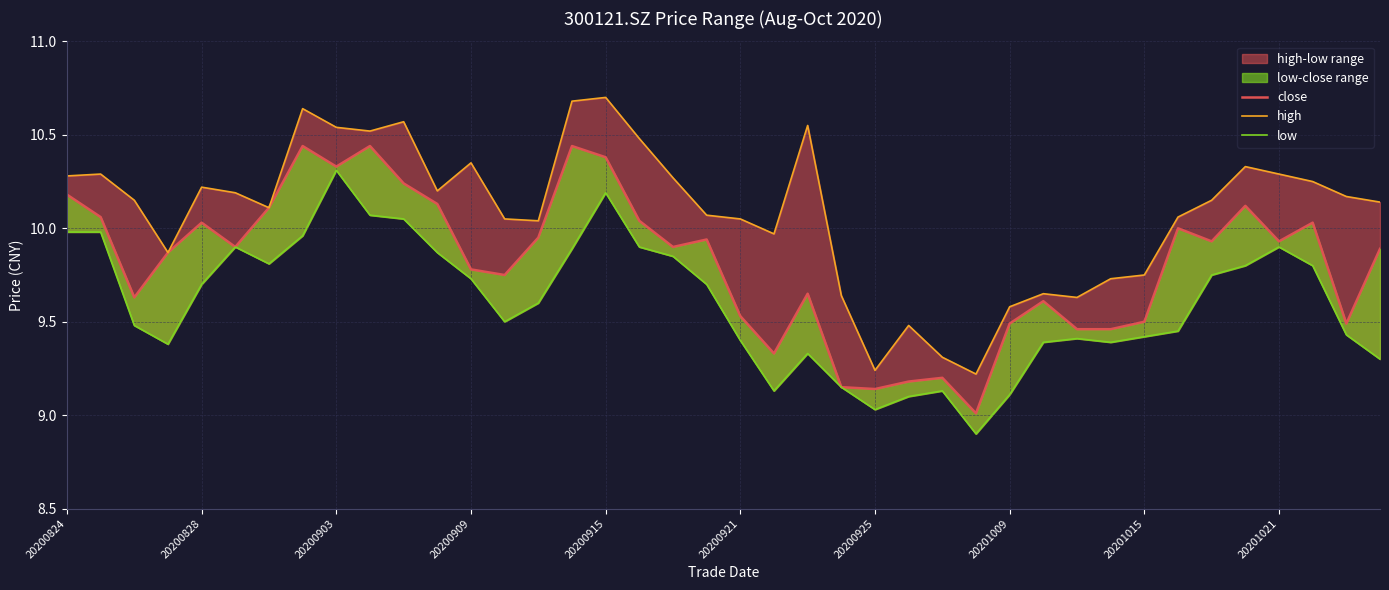

What is the maximum value shown in the chart?

10.7